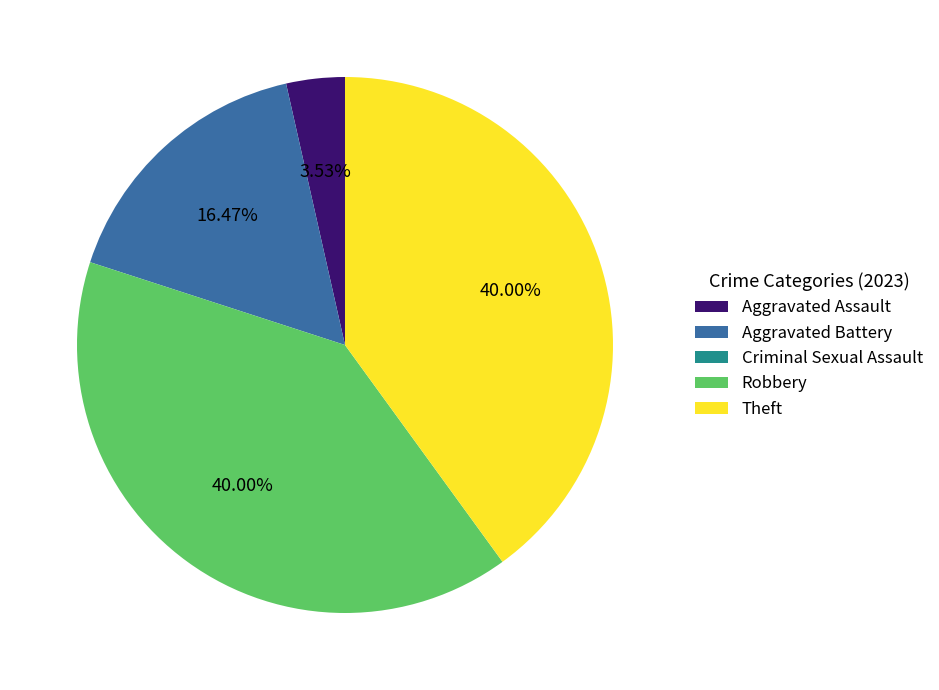

Does Robbery account for over 50% of the chart?

No